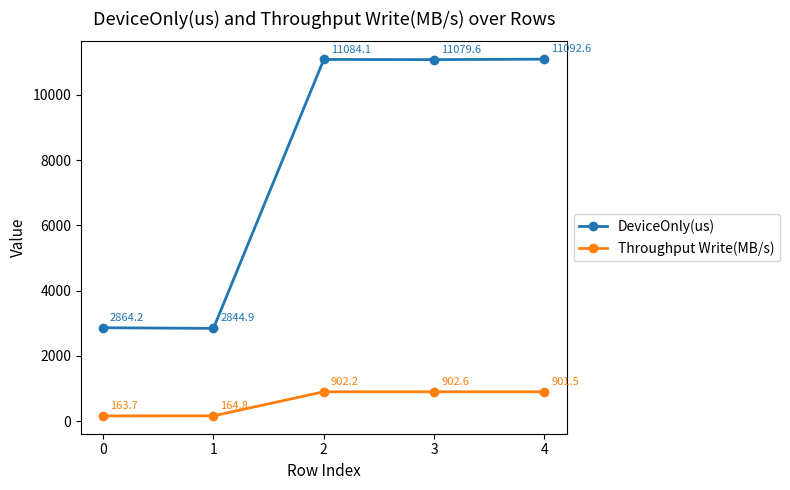

How many distinct data groups are displayed?

2